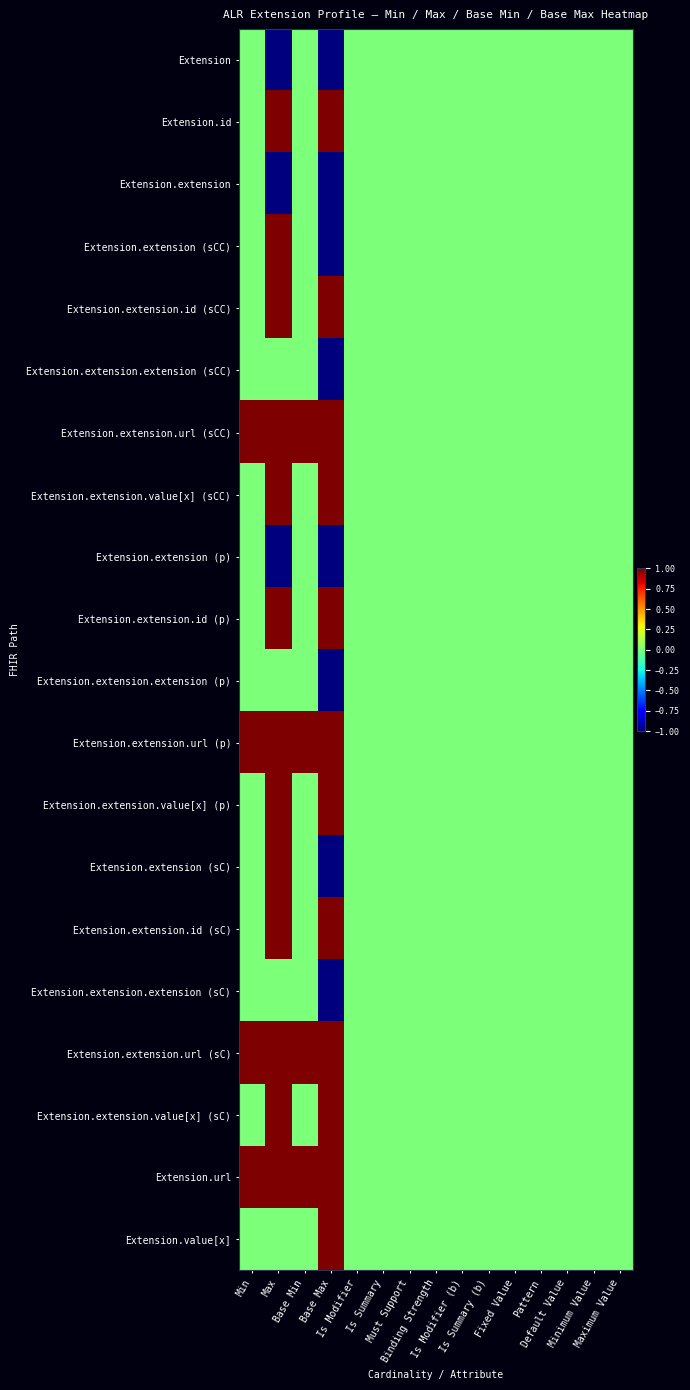

At Binding Strength, list the series in order from smallest to largest.

Extension, Extension.id, Extension.extension, Extension.extension (sCC), Extension.extension.id (sCC), Extension.extension.extension (sCC), Extension.extension.url (sCC), Extension.extension.value[x] (sCC), Extension.extension (p), Extension.extension.id (p), Extension.extension.extension (p), Extension.extension.url (p), Extension.extension.value[x] (p), Extension.extension (sC), Extension.extension.id (sC), Extension.extension.extension (sC), Extension.extension.url (sC), Extension.extension.value[x] (sC), Extension.url, Extension.value[x]